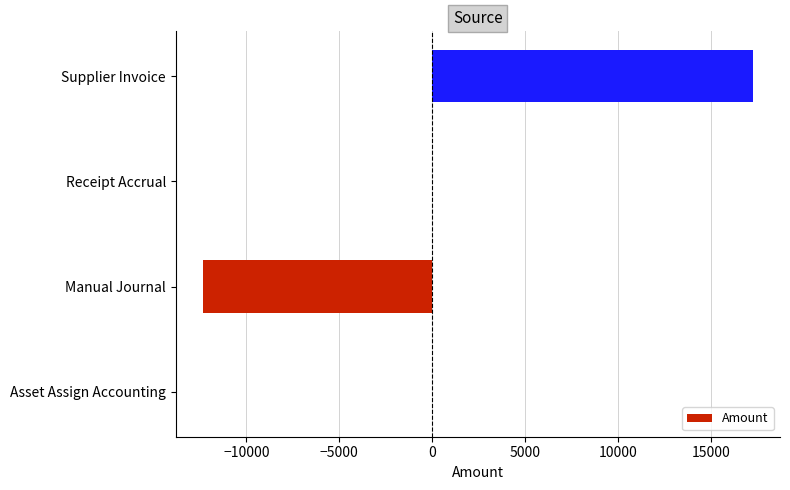

What is the maximum value shown in the chart?

17212.8